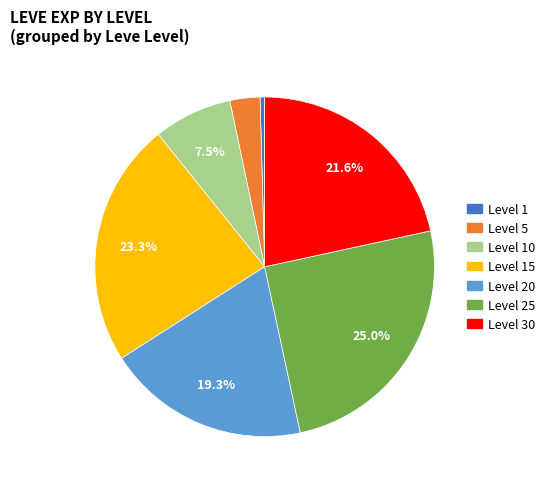

Does any single category account for the majority?

No